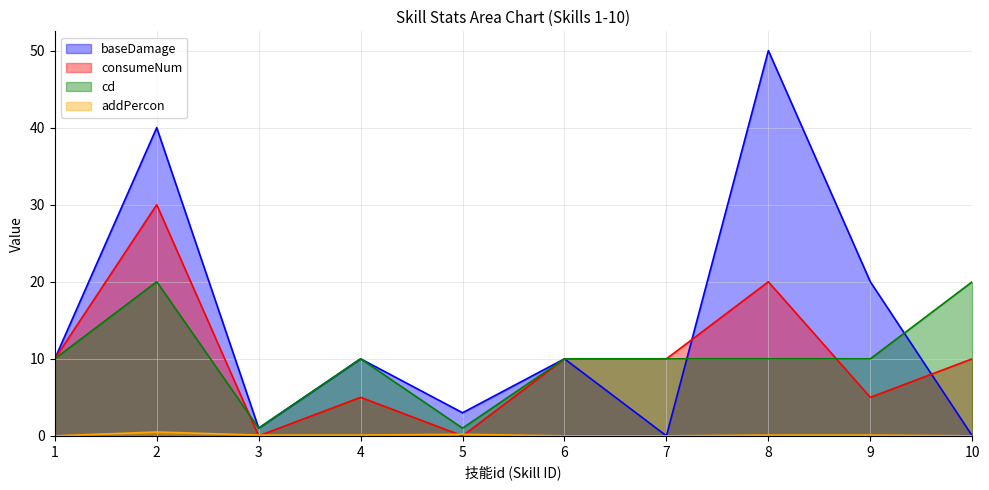

Between 5 and 6, which series saw the biggest shift?

consumeNum